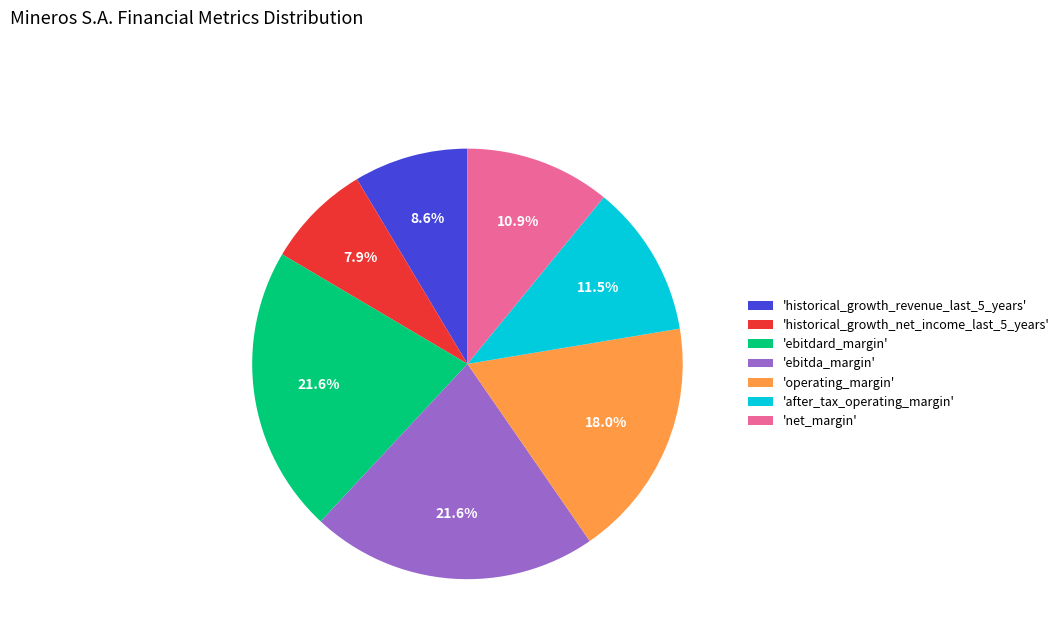

Which category has the smallest portion of the pie?

'historical_growth_net_income_last_5_years'